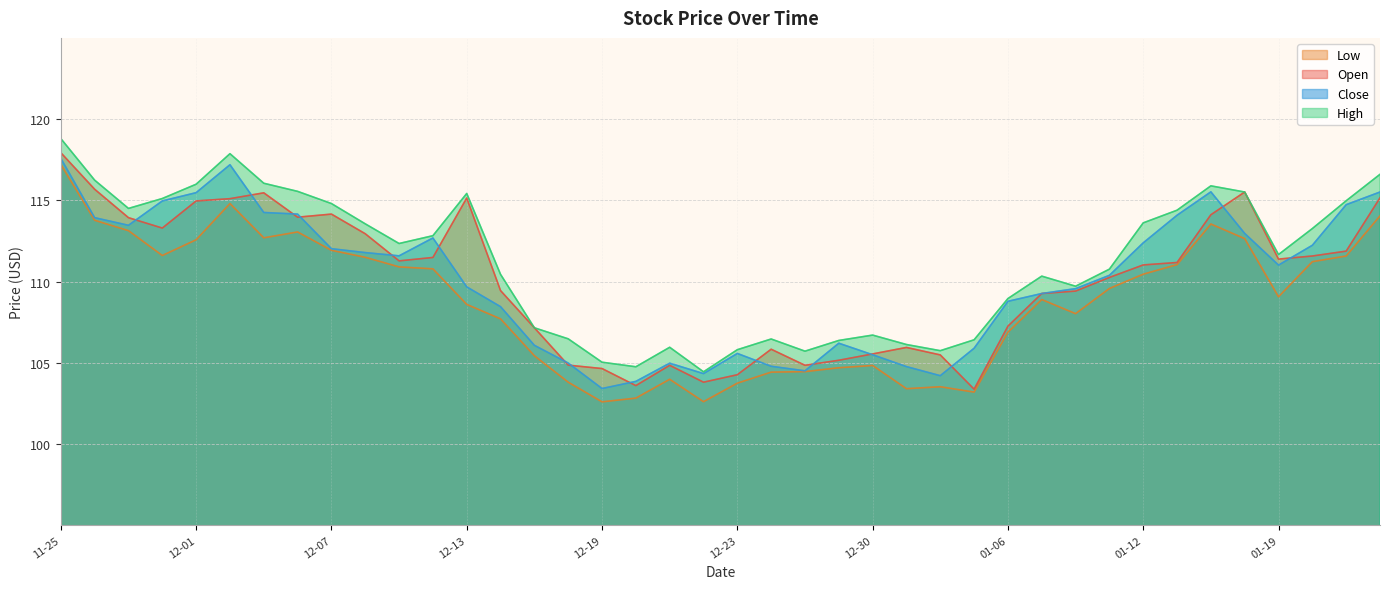

Is it true that Open equals 109.3 at 2023-01-09?

True